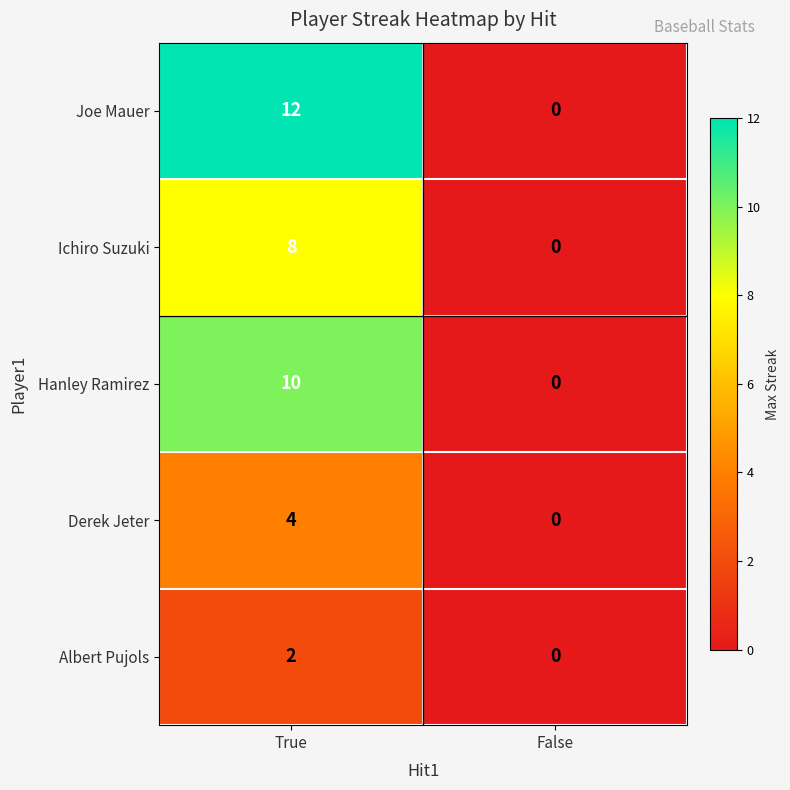

Which category has the highest value across all series?

True